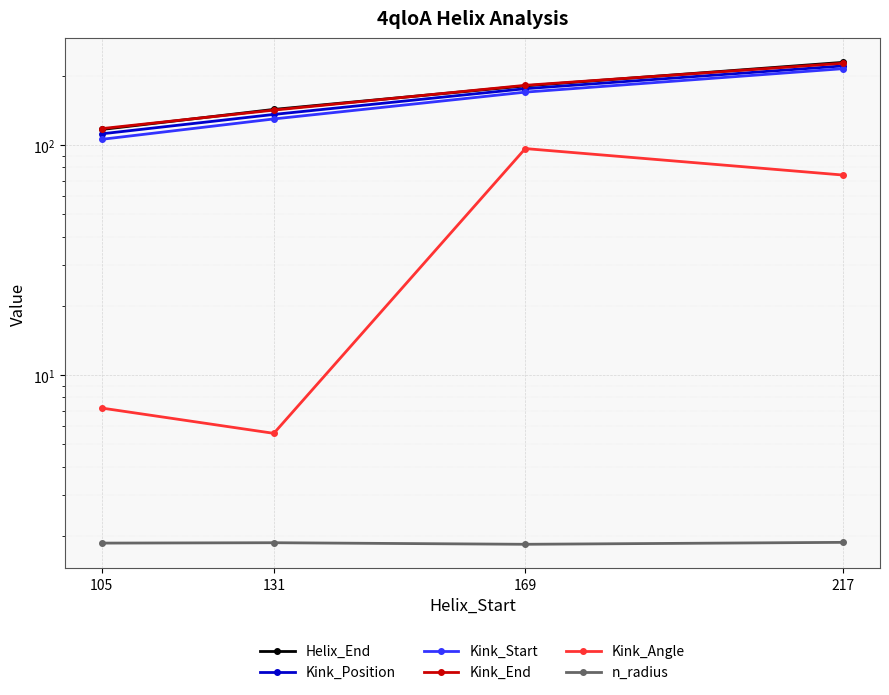

What is the difference between the Kink_End values at 169 and 131?

40.0